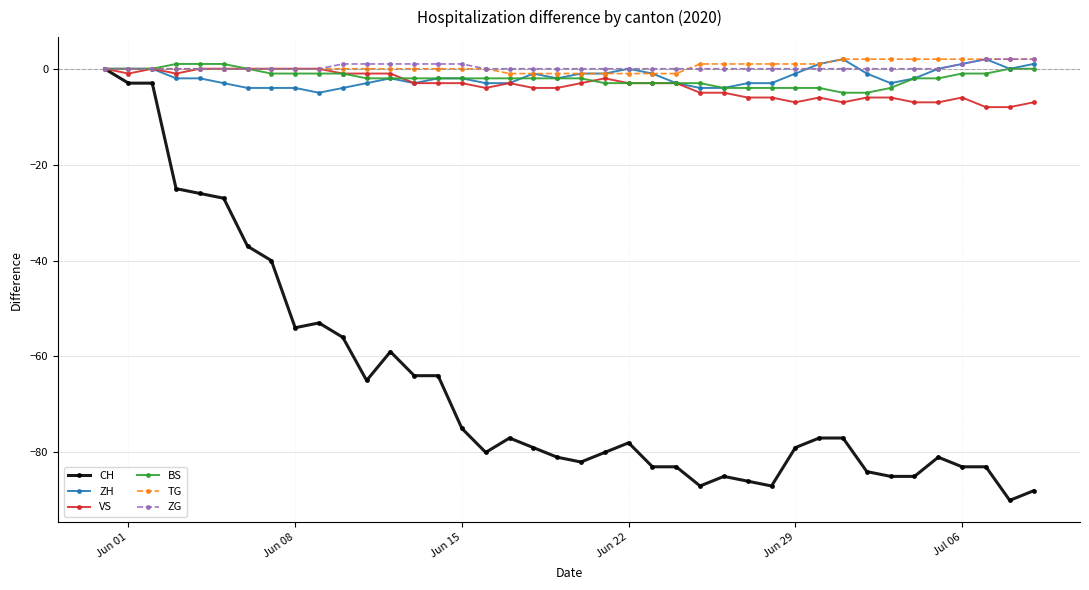

What is the minimum value shown in the chart?

-90